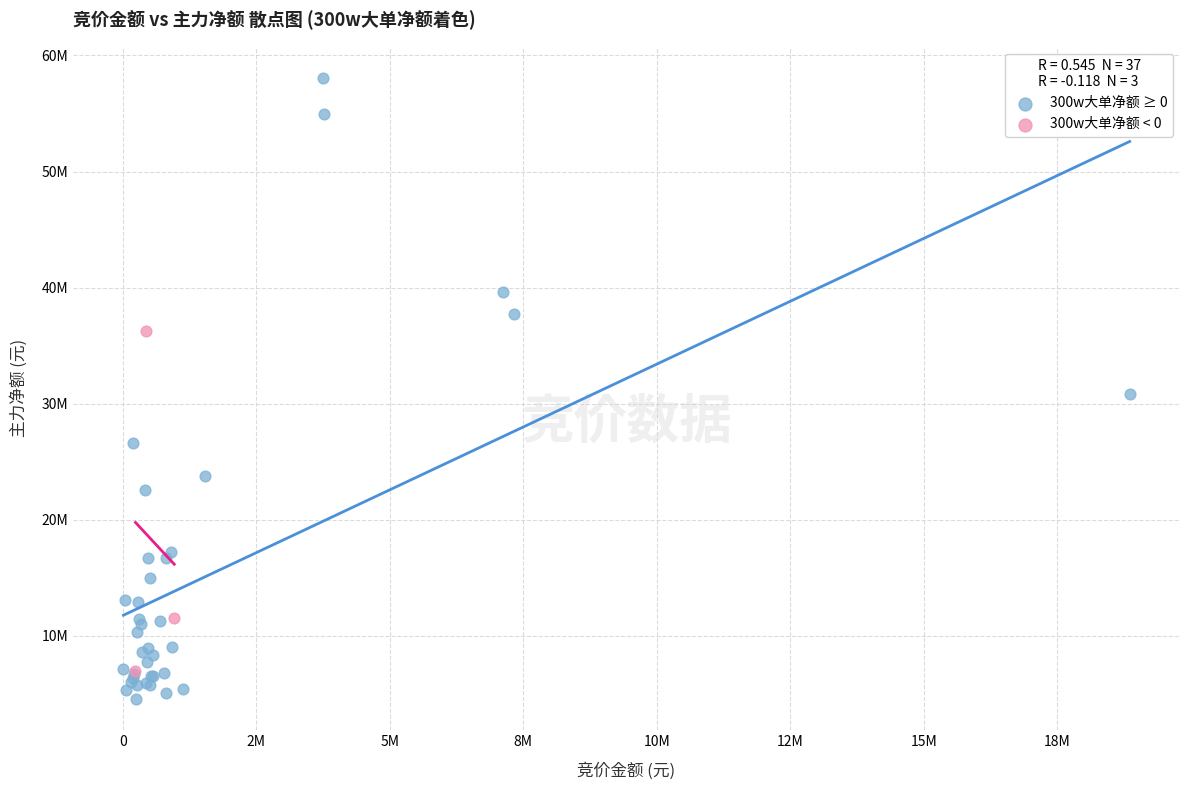

Which series contains the highest Y value?

300w大单净额 ≥ 0